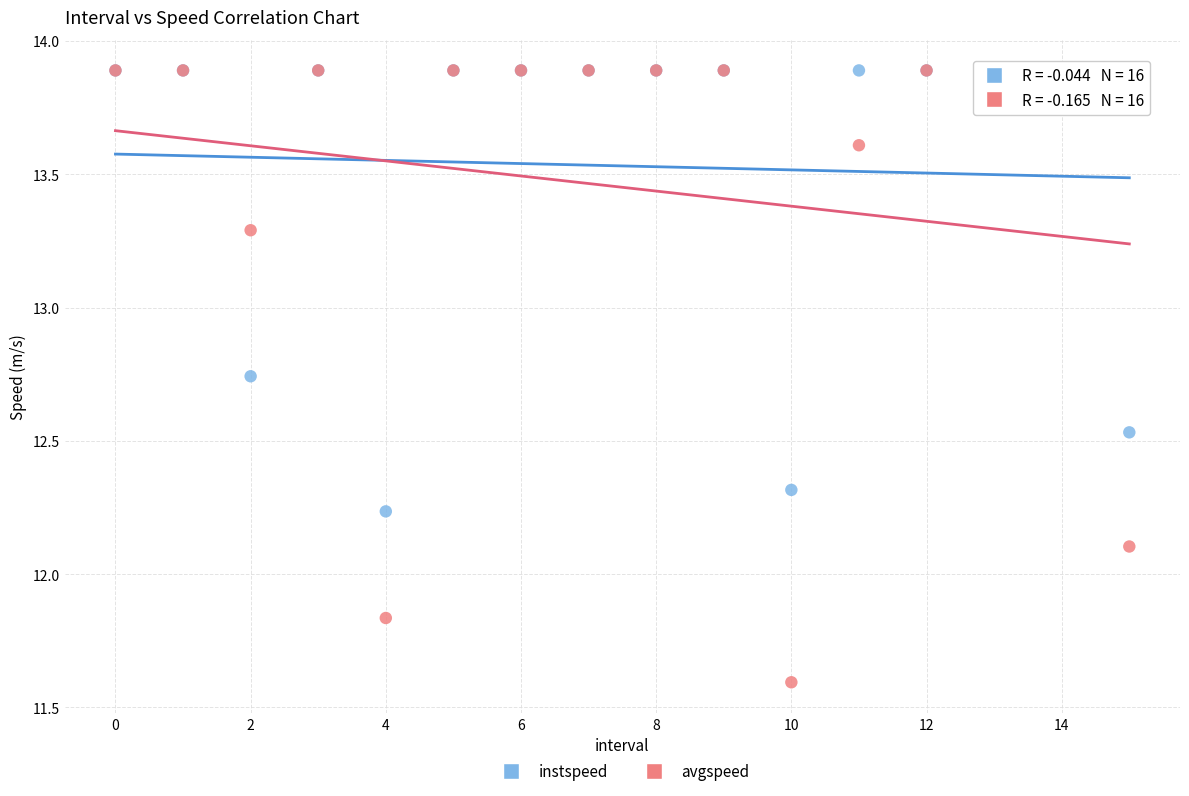

In the avgspeed series, what Y value is closest to 12?

12.1